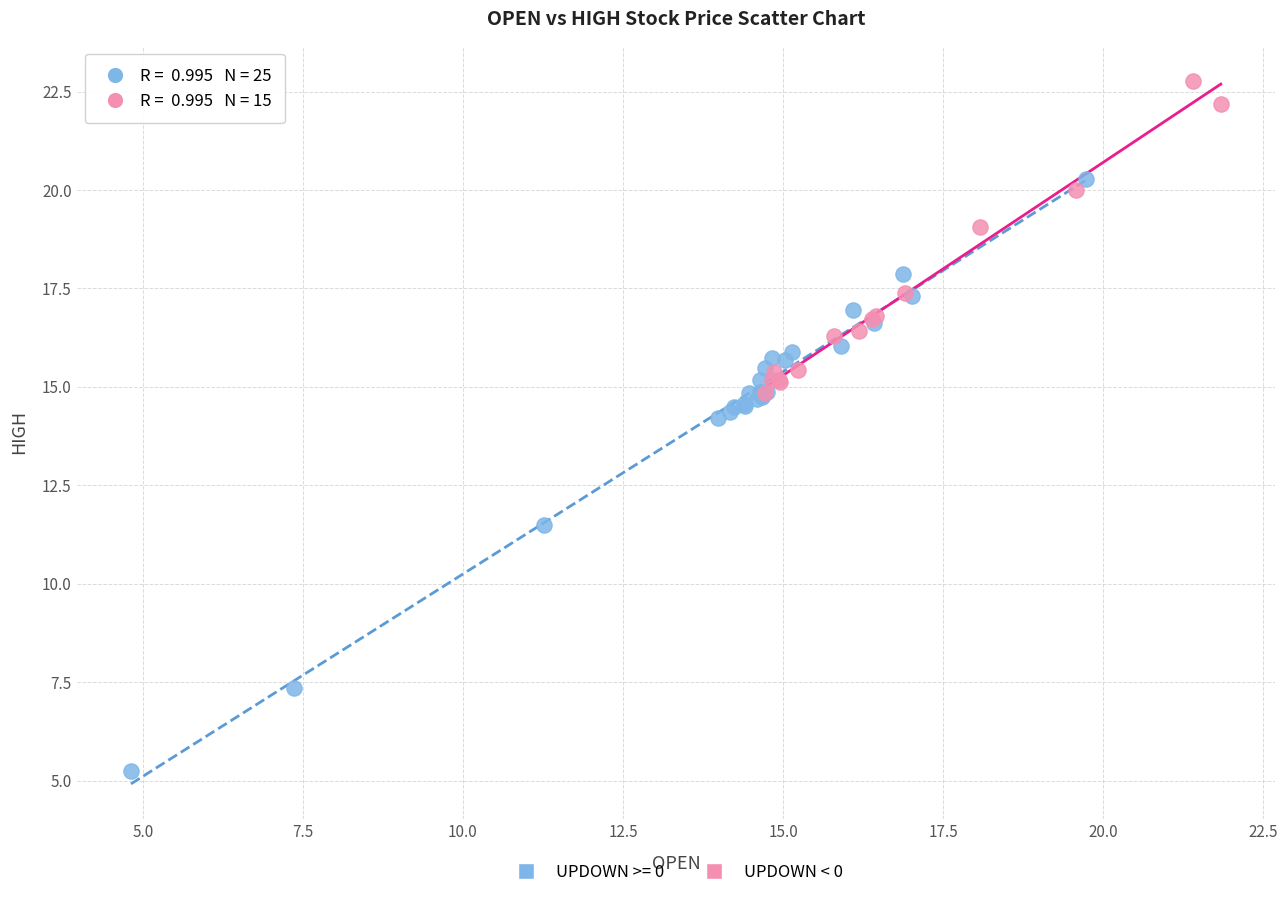

Which series contains the highest Y value?

UPDOWN < 0